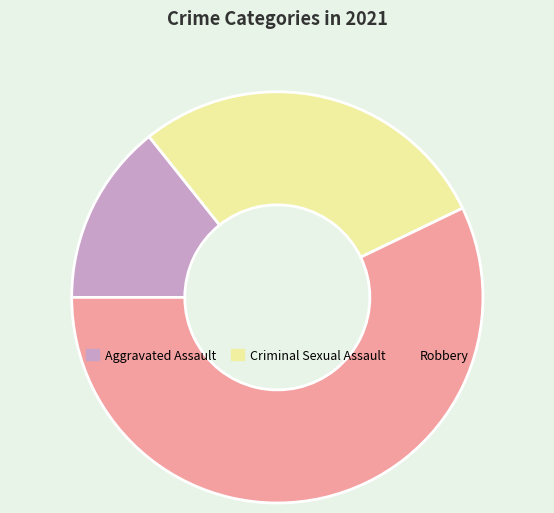

Combined, do Aggravated Assault and Criminal Sexual Assault account for over 50%?

No